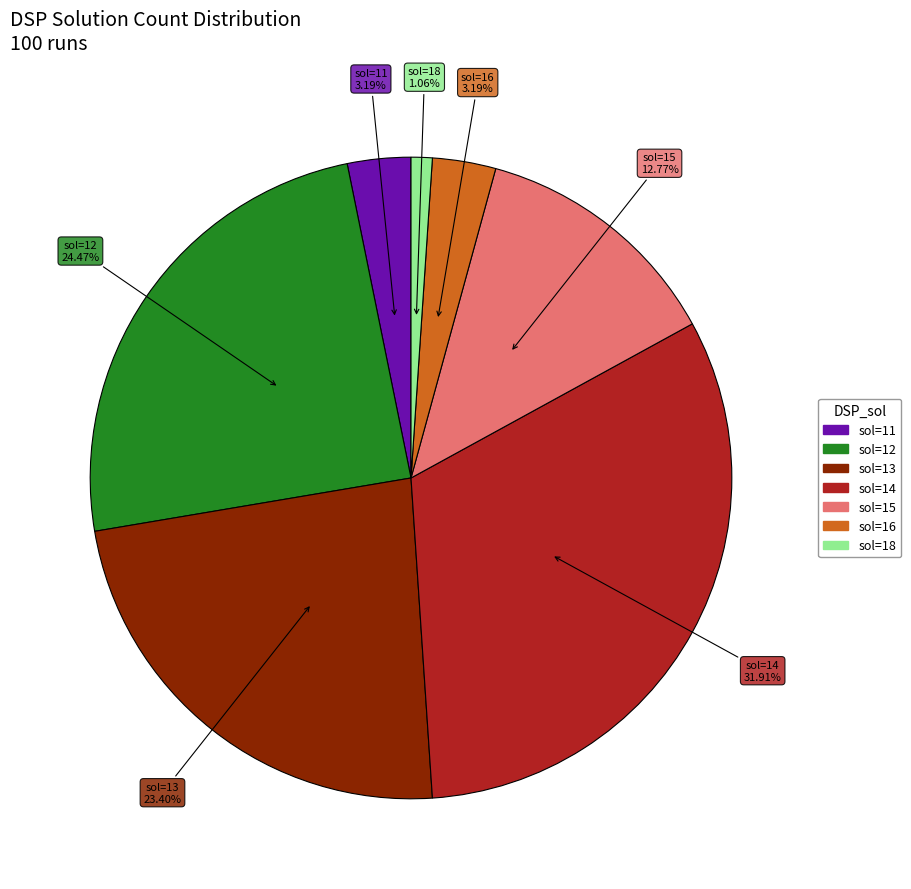

Does any single category account for the majority?

No